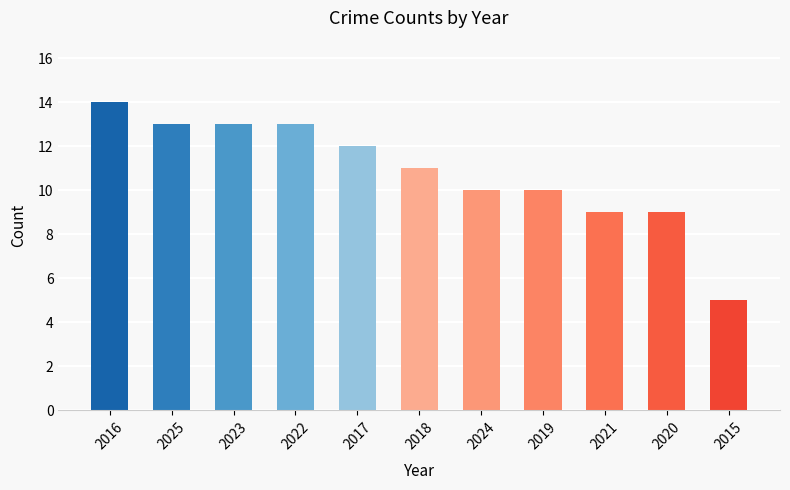

What is the label of the 4th bar from the right?

2019